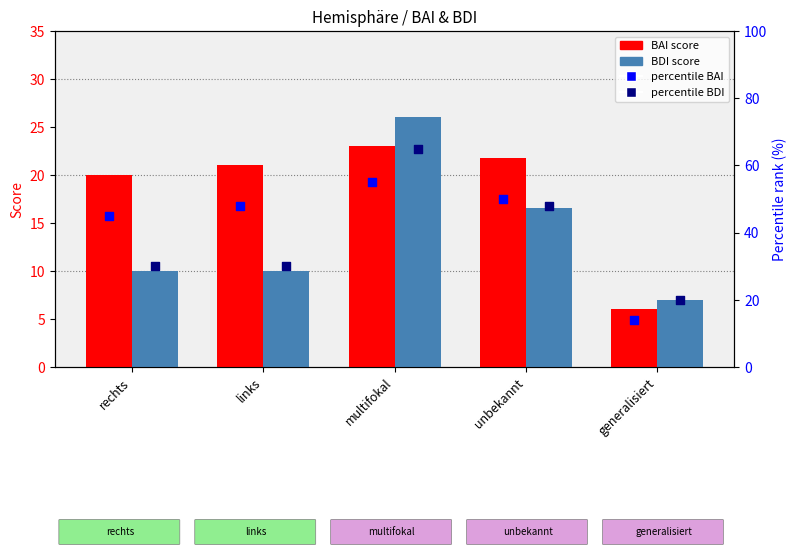

Which series has the largest total across all categories?

percentile BAI